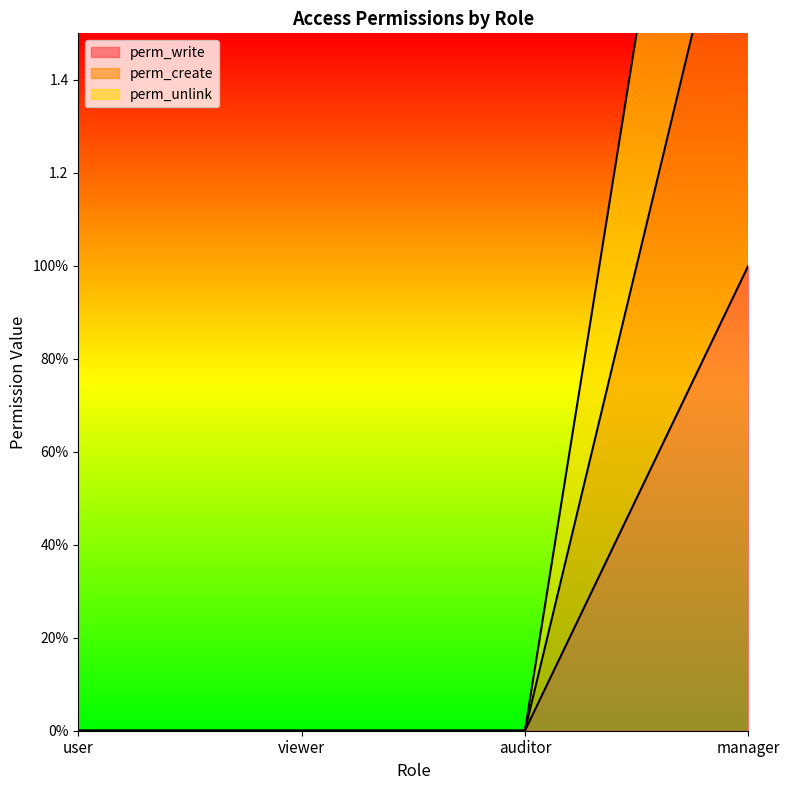

Which label corresponds to the smallest value in the chart?

user